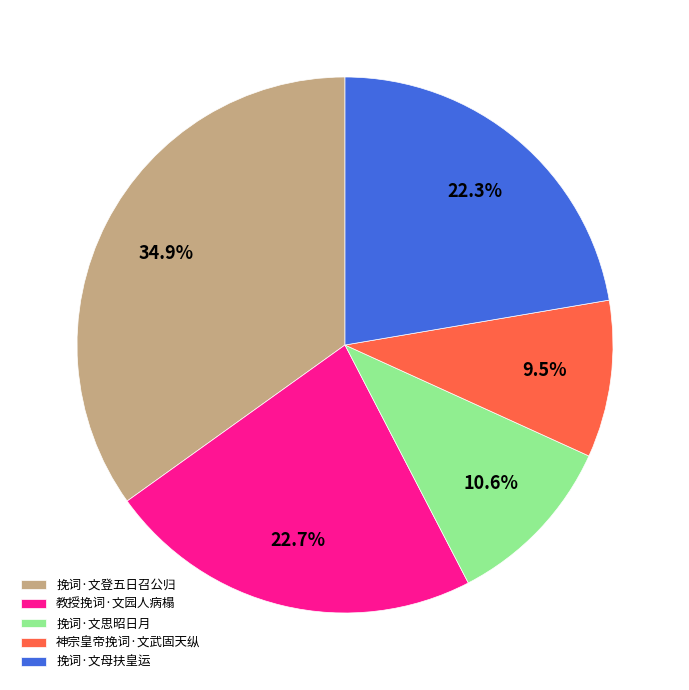

Which category has the smallest portion of the pie?

神宗皇帝挽词·文武固天纵